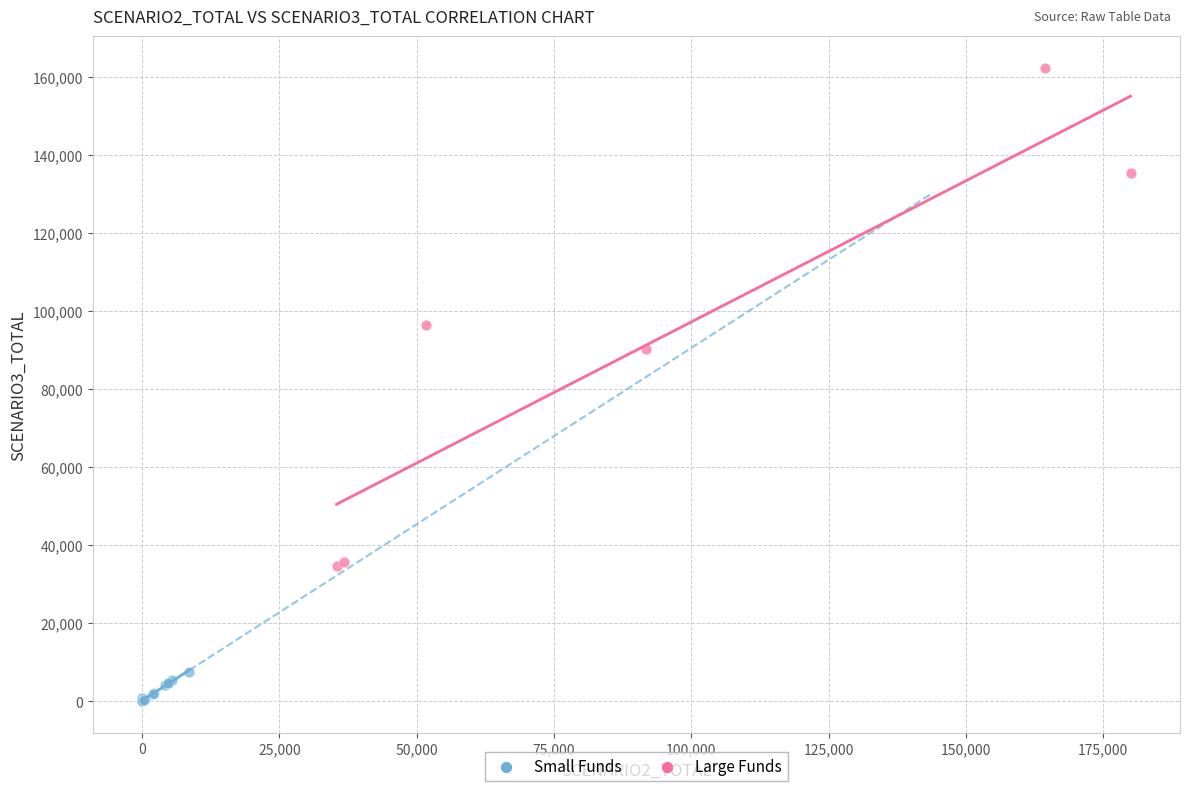

Which series has the largest Y range (max minus min)?

Large Funds